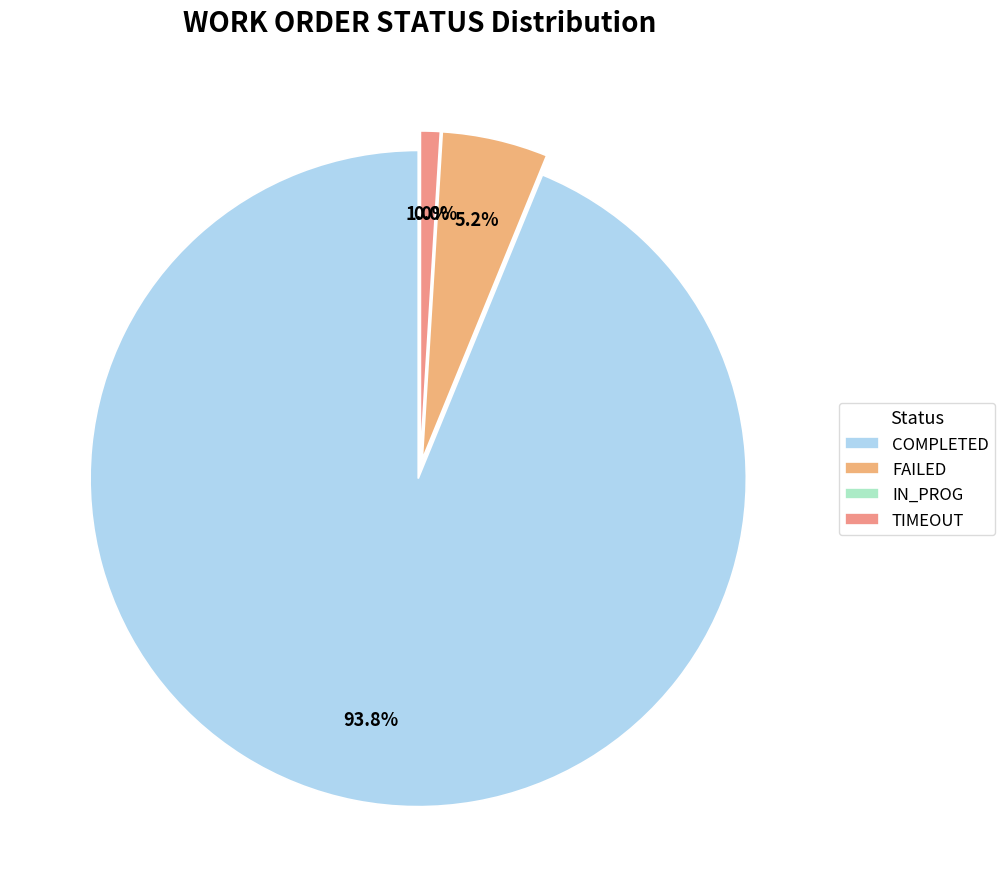

What percentage do TIMEOUT and COMPLETED together represent?

94.8%